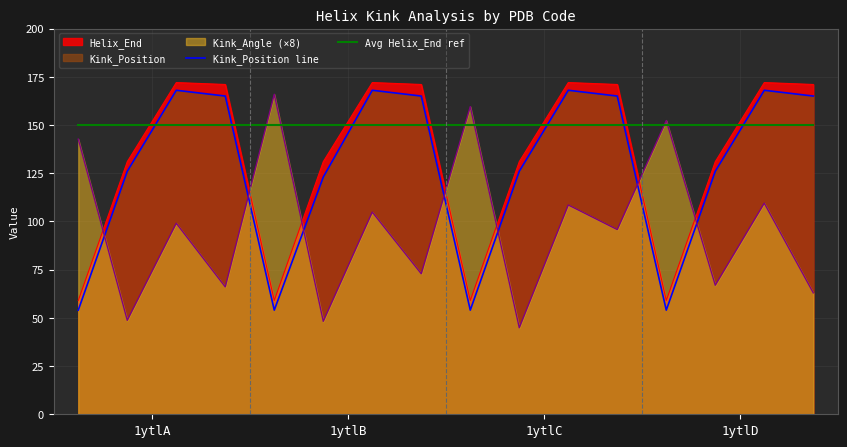

Which series has the largest total across all categories?

Avg Helix_End ref